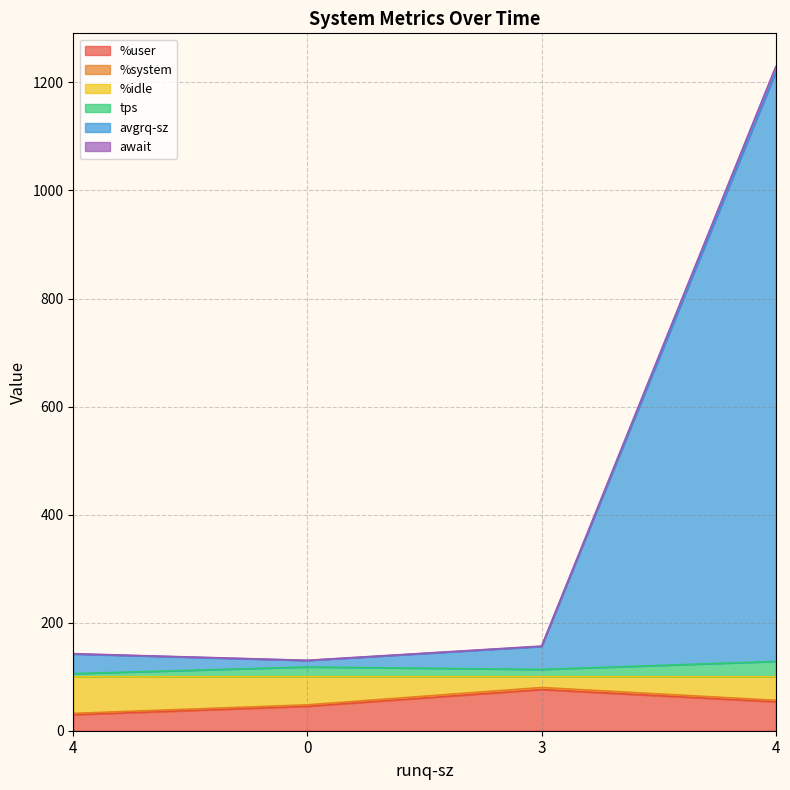

How many data points does each series have?

4